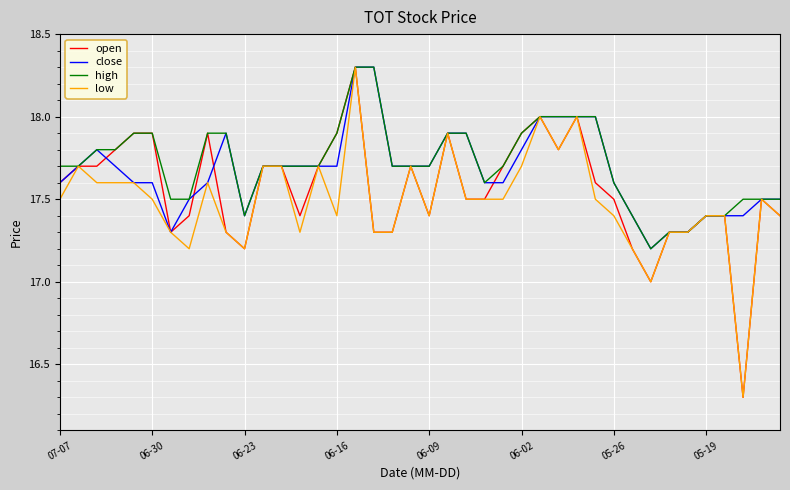

What are all the series names shown in the legend?

open, close, high, low